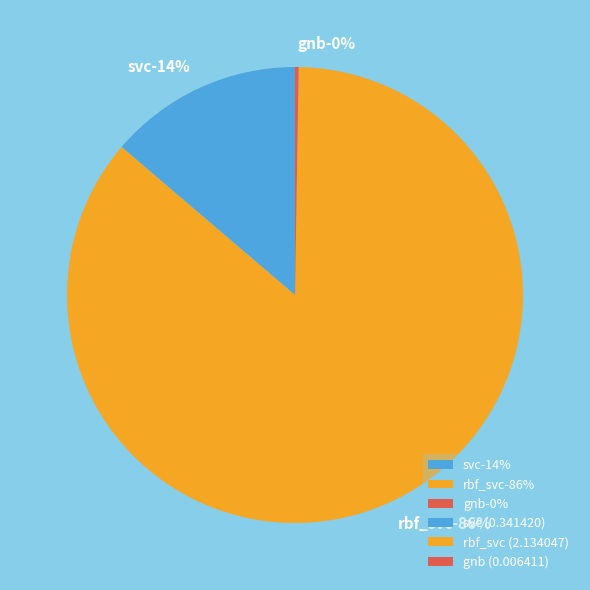

Rank the categories by value from lowest to highest.

gnb, svc, rbf_svc